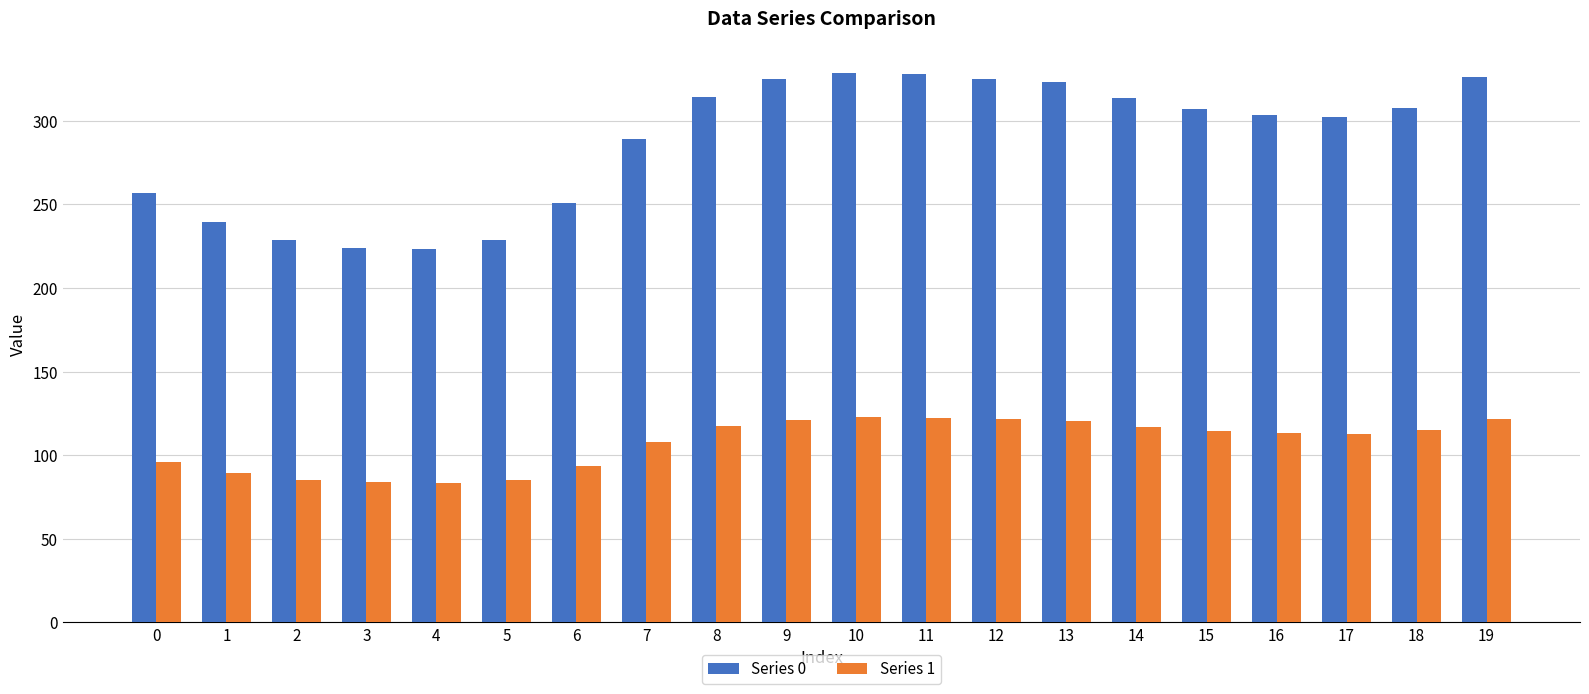

True or false: Series 1 has a value of 55.4 at 16.

False